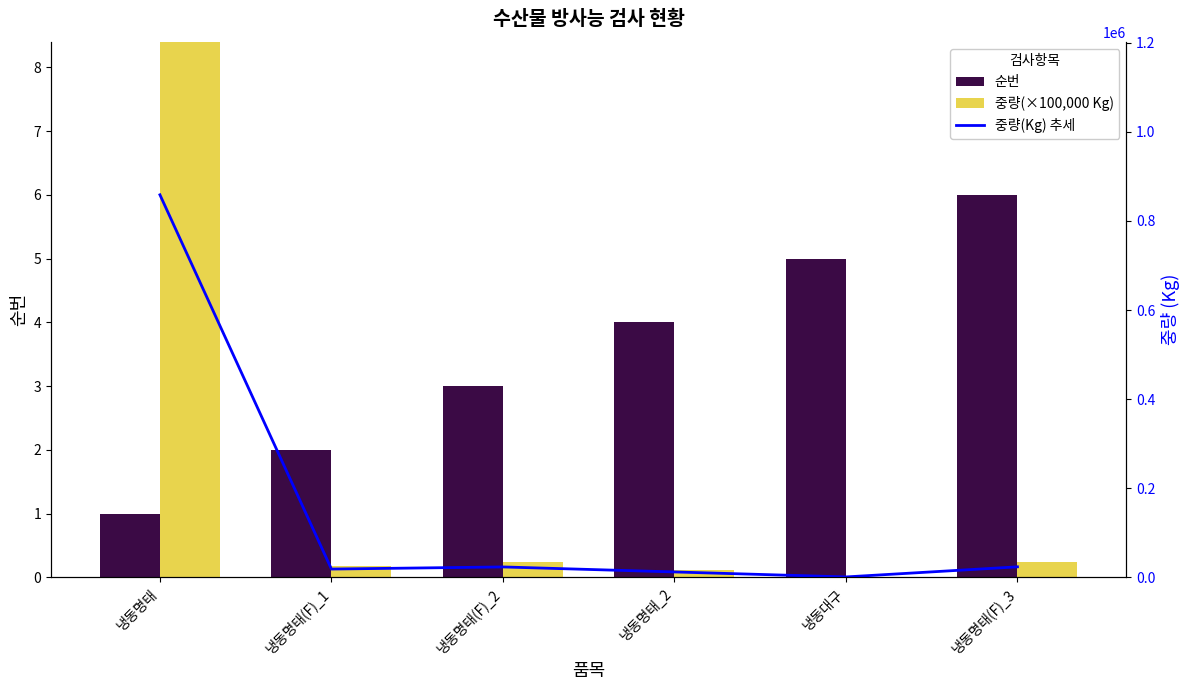

Reading left to right, what are all the values shown in this chart?

순번: 냉동명태=1.0	냉동명태(F)_1=2.0	냉동명태(F)_2=3.0	냉동명태_2=4.0	냉동대구=5.0	냉동명태(F)_3=6.0
중량(×100,000 Kg): 냉동명태=8.6	냉동명태(F)_1=0.2	냉동명태(F)_2=0.2	냉동명태_2=0.1	냉동대구=0.0	냉동명태(F)_3=0.2
중량(Kg) 추세: 냉동명태=858775.0	냉동명태(F)_1=18490.0	냉동명태(F)_2=23250.0	냉동명태_2=12000.0	냉동대구=817.0	냉동명태(F)_3=23500.0